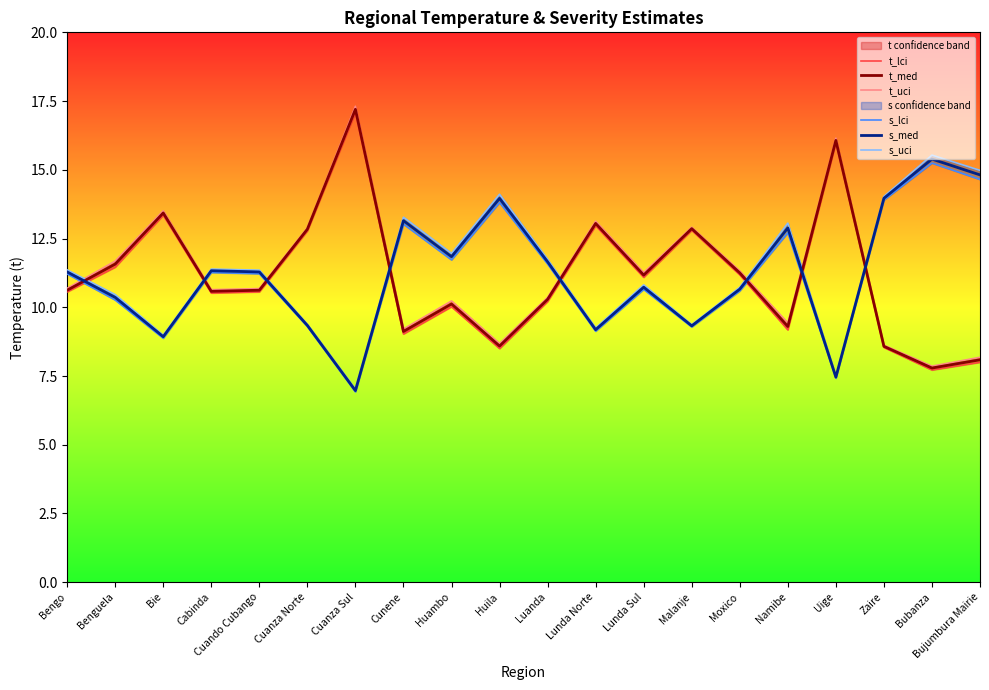

True or false: t_lci and s_uci cross at least once.

True